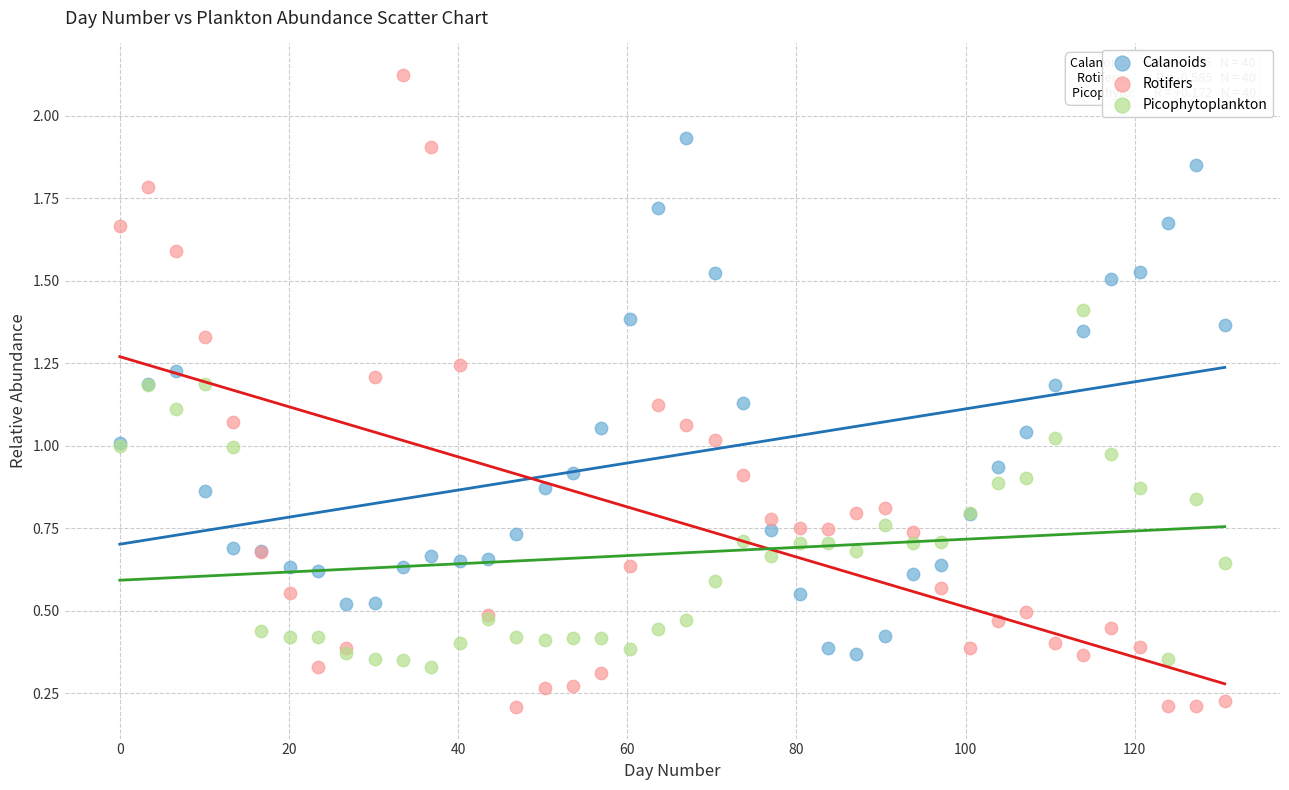

Which series reaches the minimum Y coordinate?

Rotifers